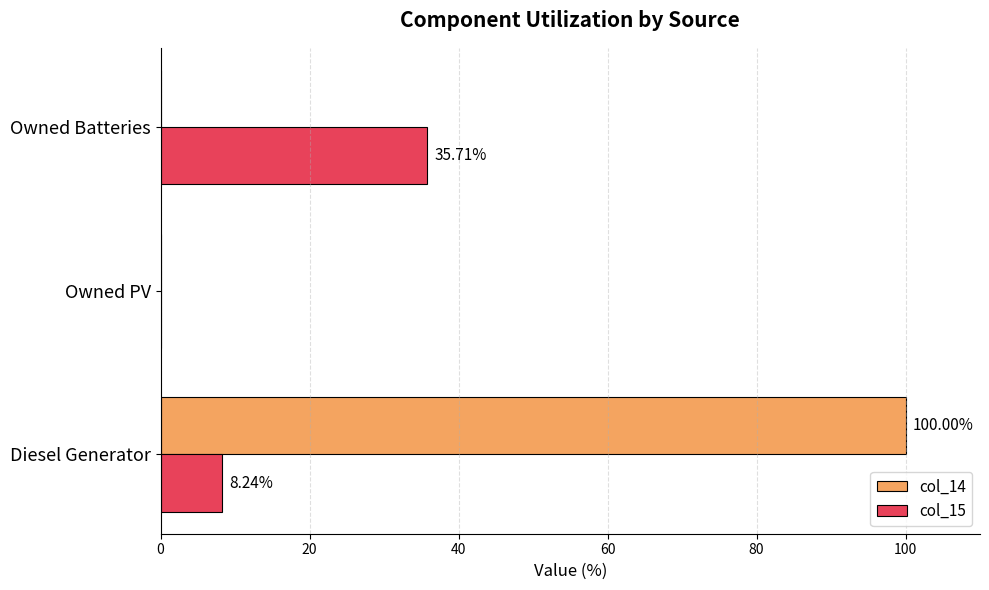

Is the value of col_14 at Owned PV greater than the value of col_15 at Owned Batteries?

No